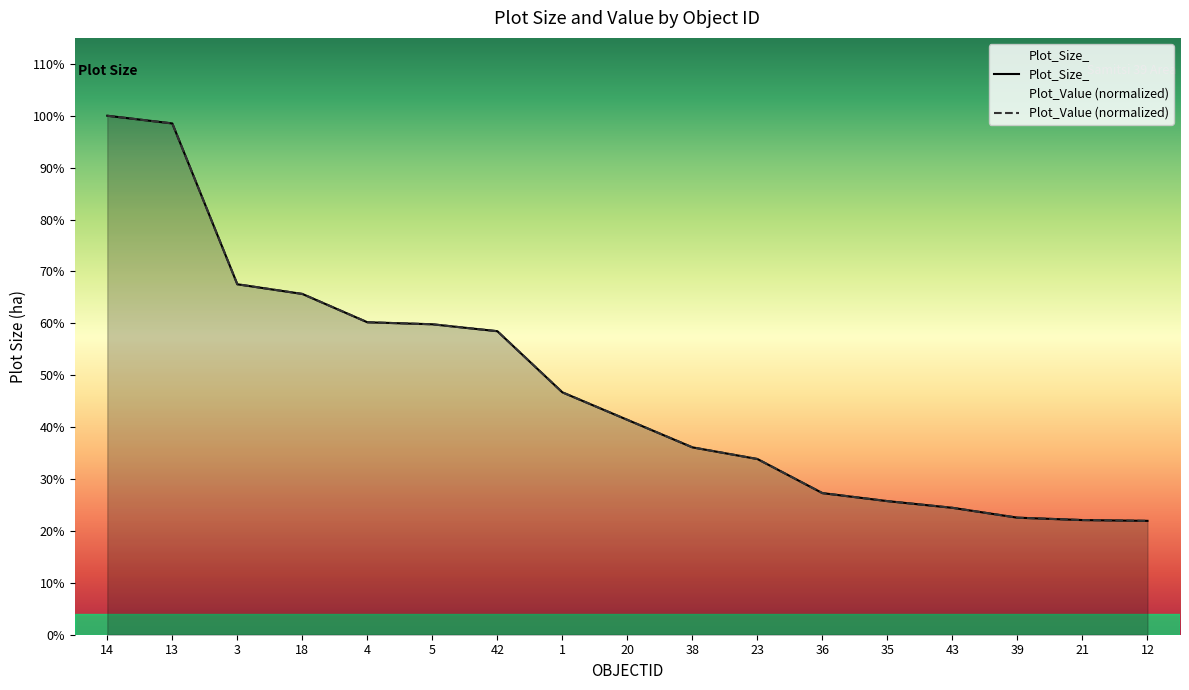

Which series has the largest total across all categories?

Plot_Size_